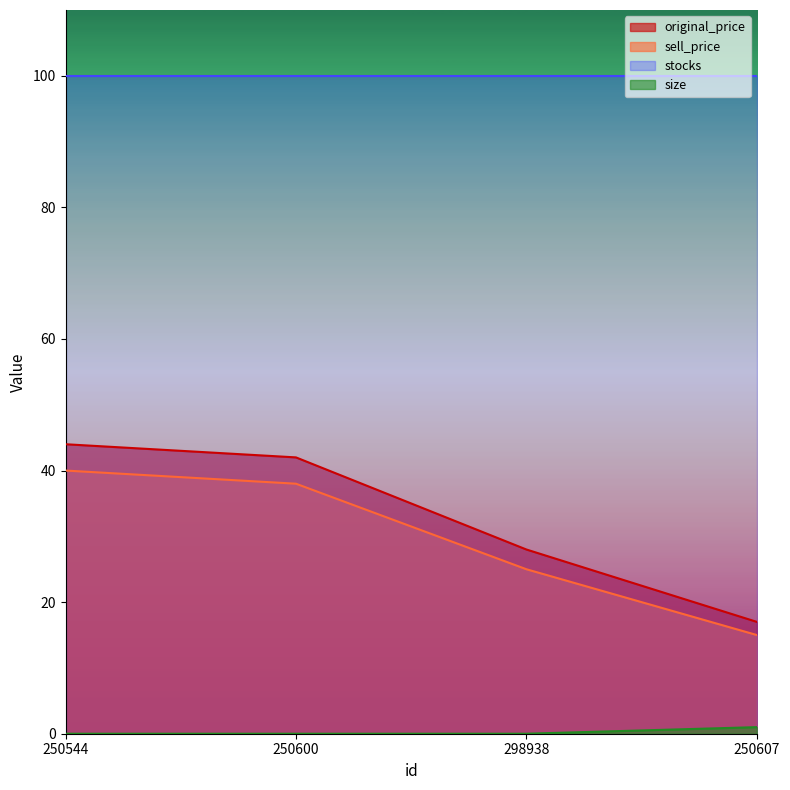

Between 250600 and 298938, which is larger?

250600